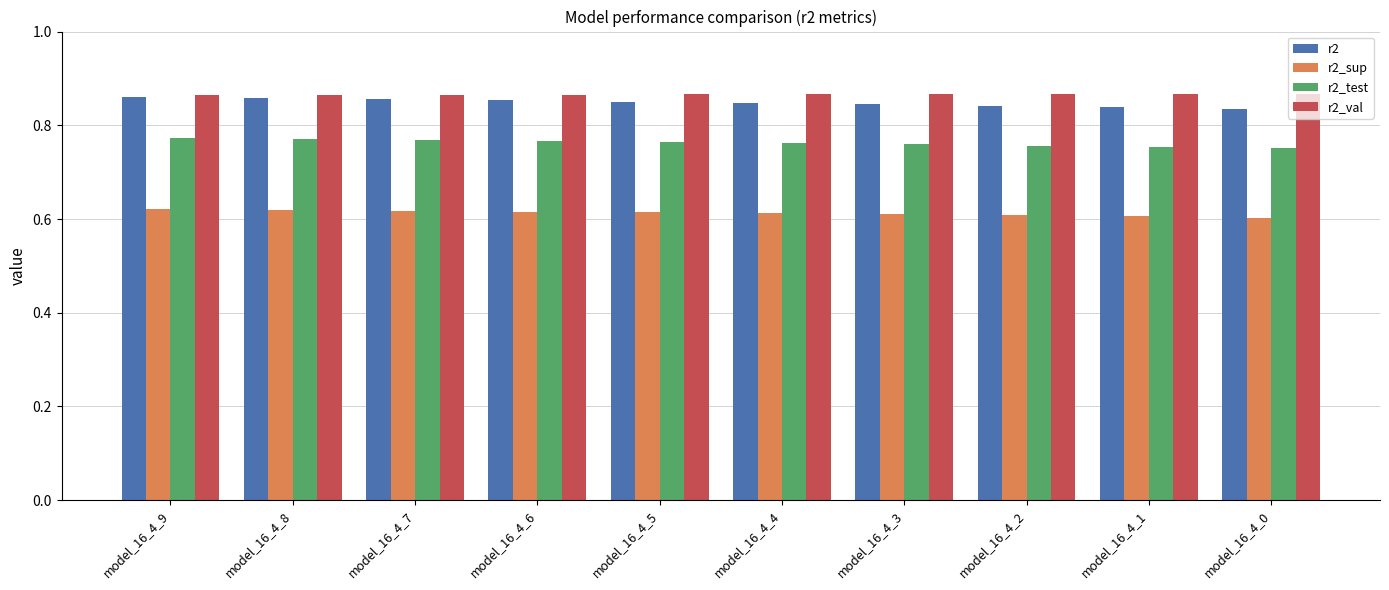

What is the sum of the r2_val values at model_16_4_3 and model_16_4_2?

1.7